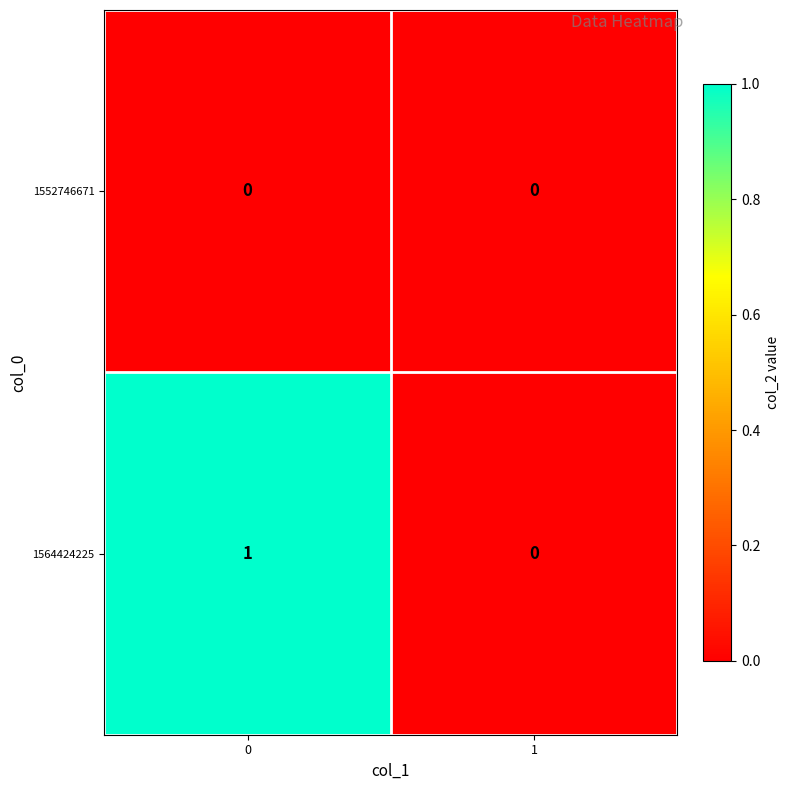

Which series changed the most between 0 and 1?

1564424225